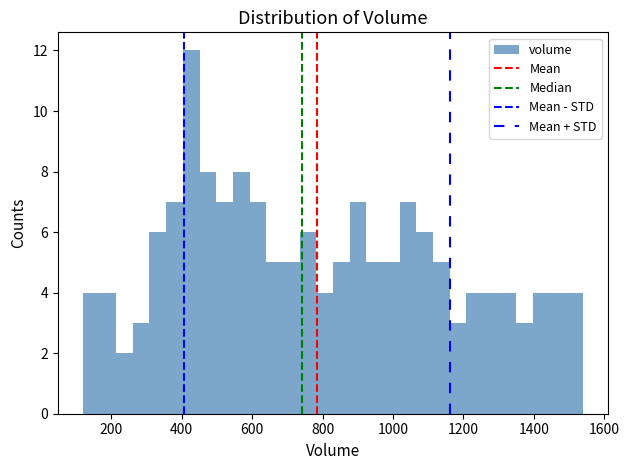

Around what value on the x-axis is the tallest bar? Give the approximate position of its centre, as read against the axis.

420